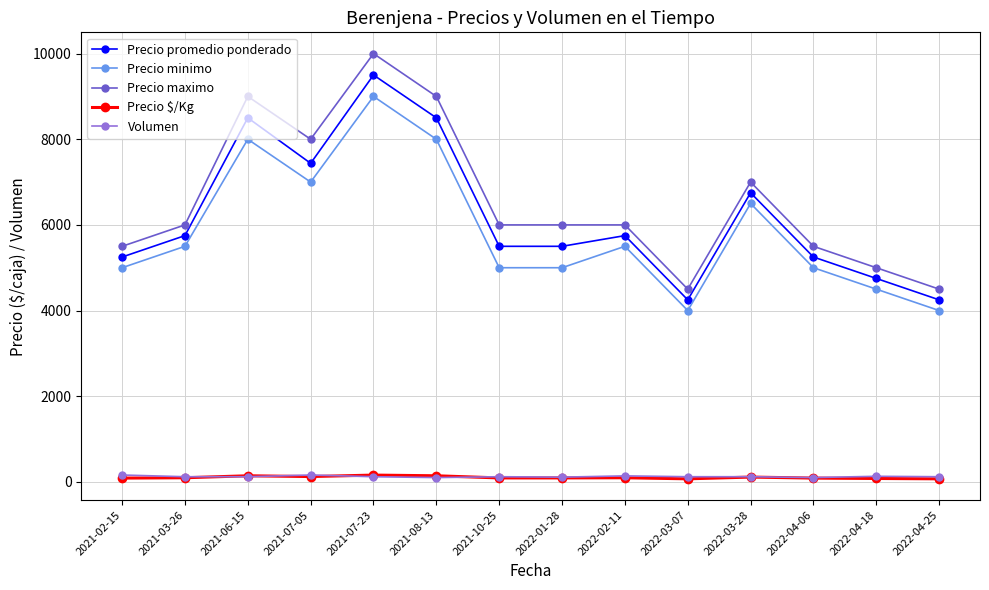

Which series has the widest spread of values?

Precio maximo